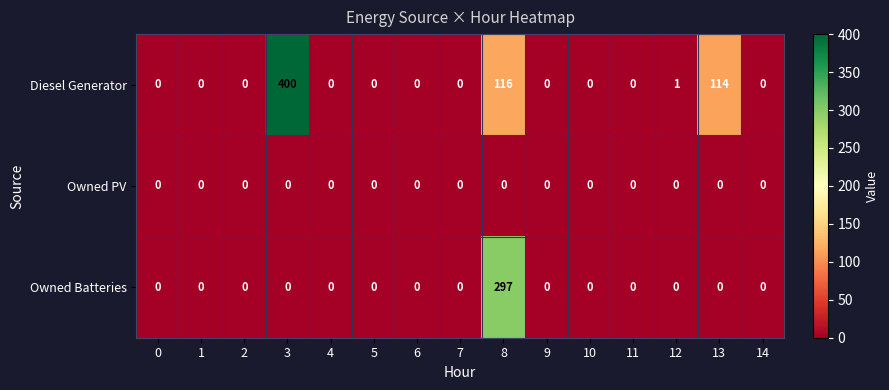

Which series has the largest range (max minus min)?

Diesel Generator